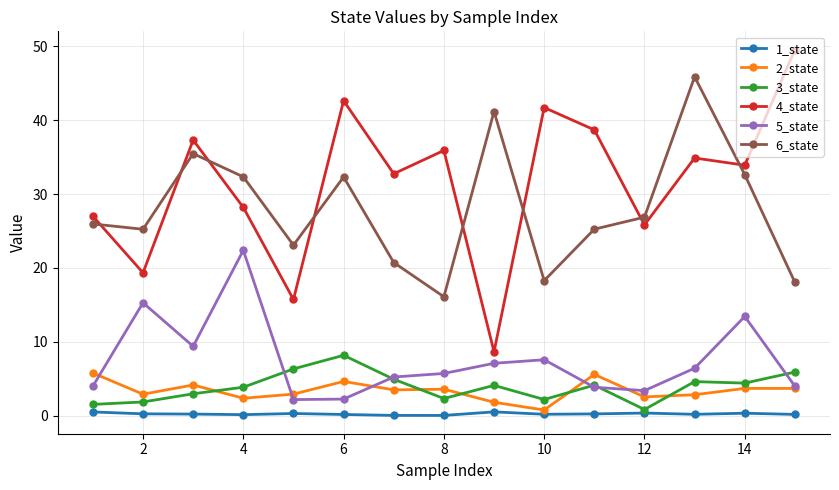

True or false: 6_state has more than 1 points higher than both neighbors.

True